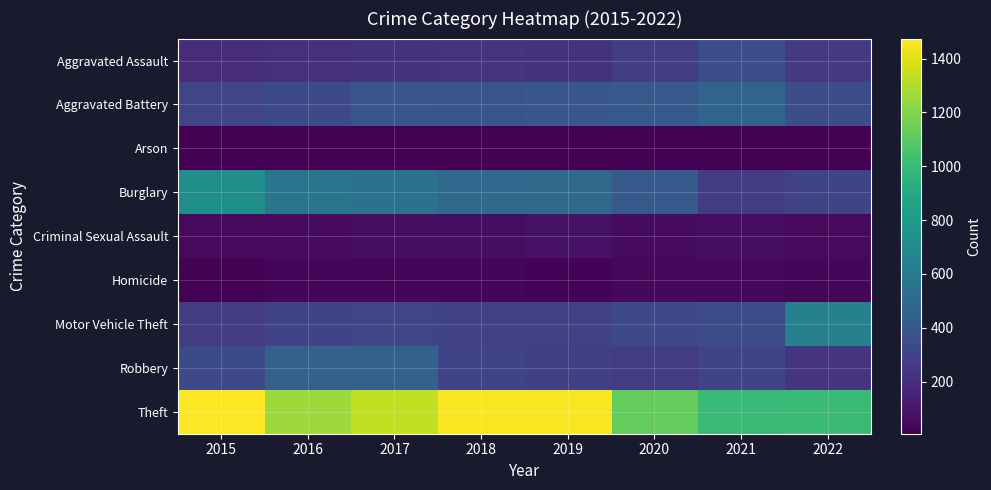

Rank the series by their maximum value, from highest to lowest.

Theft, Burglary, Motor Vehicle Theft, Aggravated Battery, Robbery, Aggravated Assault, Criminal Sexual Assault, Homicide, Arson